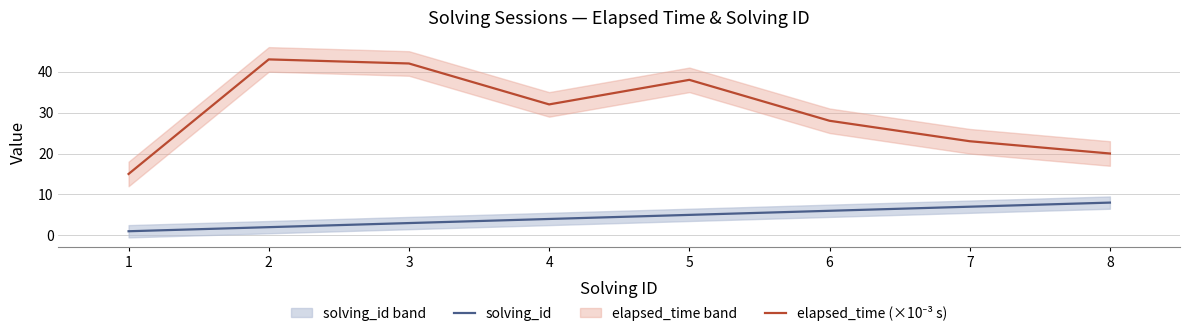

The value of solving_id at 4 is 2. True or false?

False